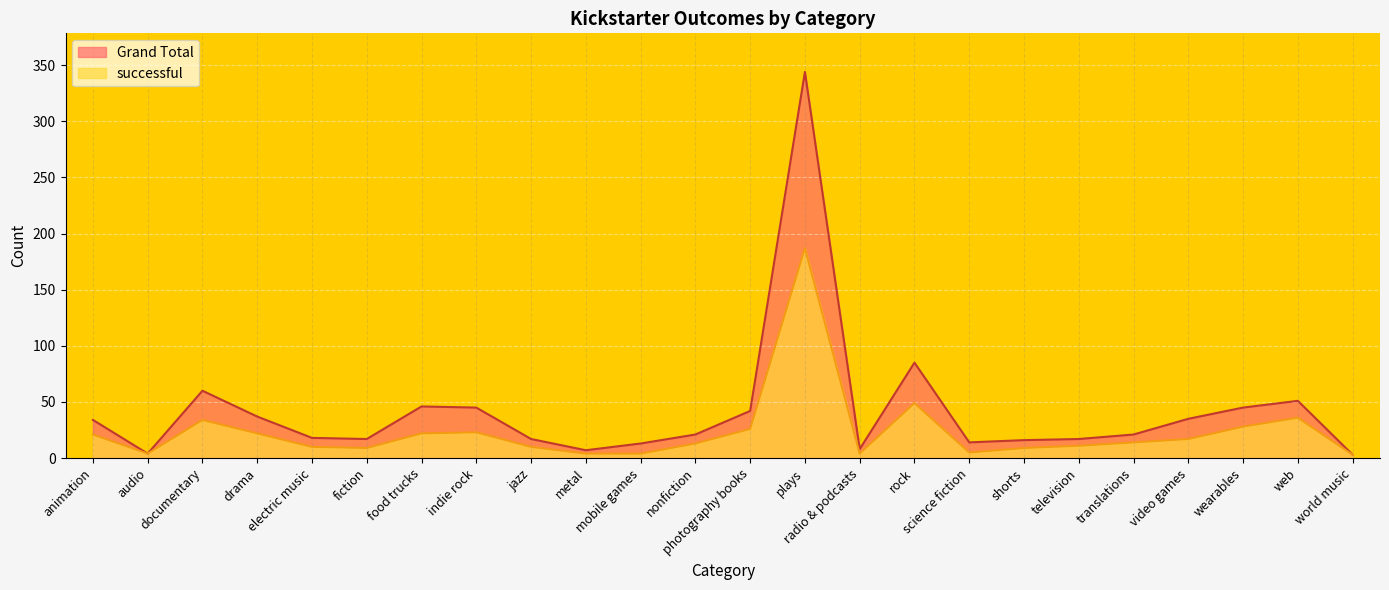

True or false: successful has more than 1 points higher than both neighbors.

True